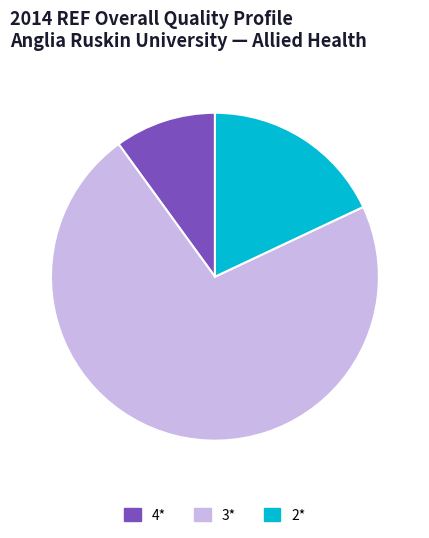

Is there a majority slice in this chart?

Yes